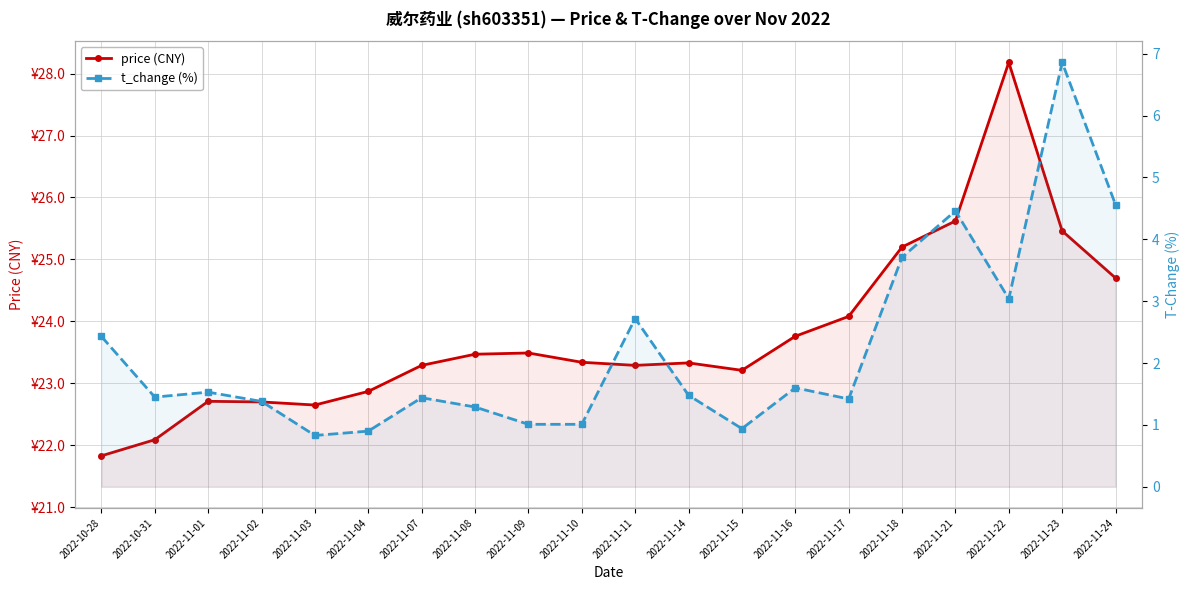

Reading left to right, what are all the values shown in this chart?

price (CNY): 21.8	22.1	22.7	22.7	22.6	22.9	23.3	23.5	23.5	23.3	23.3	23.3	23.2	23.8	24.1	25.2	25.6	28.2	25.5	24.7
t_change (%): 2.4	1.4	1.5	1.4	0.8	0.9	1.4	1.3	1.0	1.0	2.7	1.5	0.9	1.6	1.4	3.7	4.5	3.0	6.9	4.6